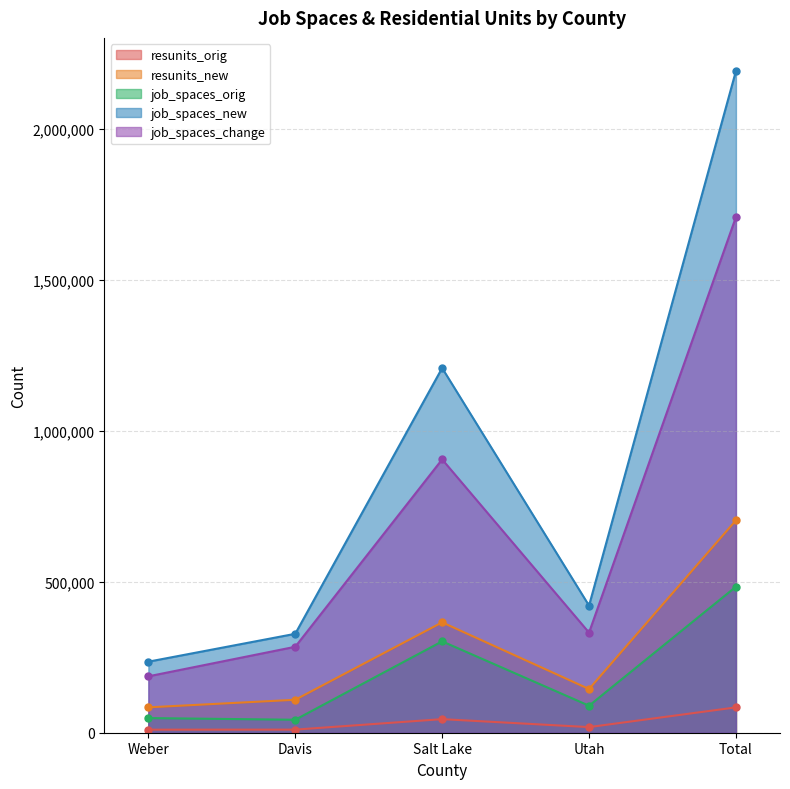

What is the sum of the job_spaces_change values at Weber and Total?

1895900